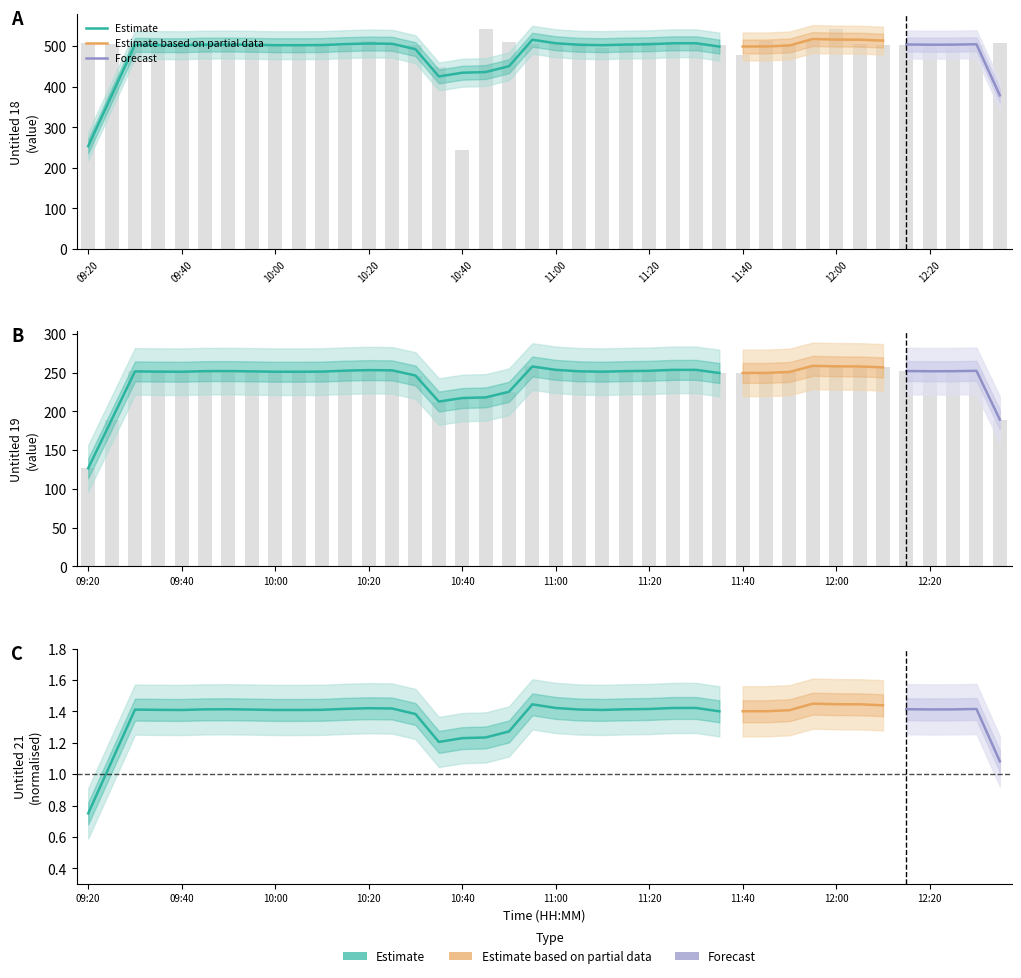

Which series has the largest total across all categories?

Untitled 18